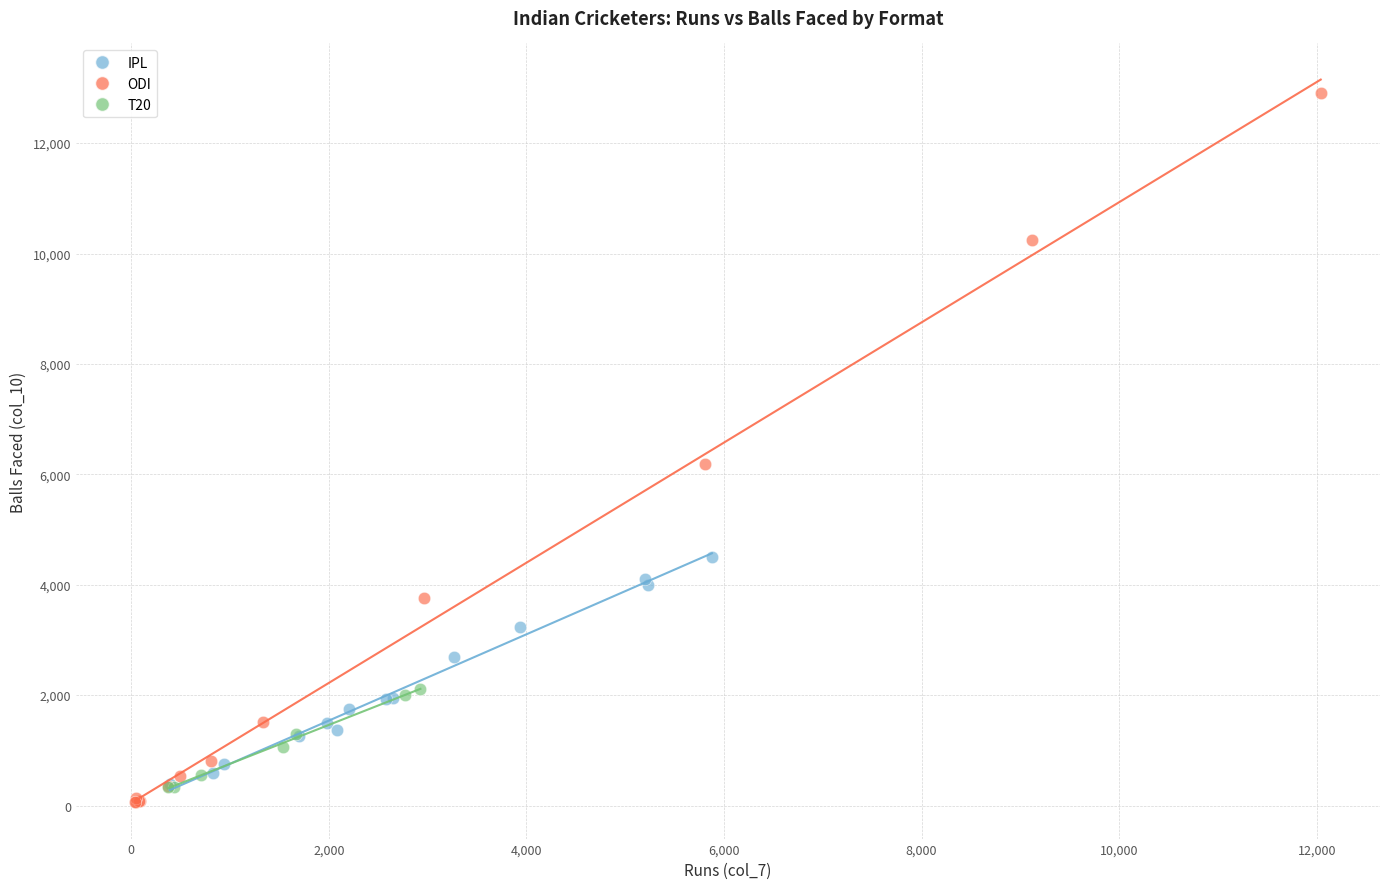

Which series reaches the maximum Y coordinate?

ODI